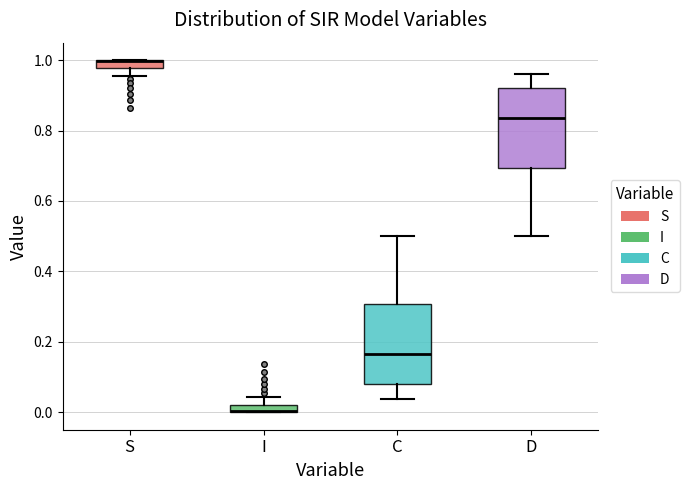

Where is the upper edge of the box for S on the y-axis? The values are not printed on the chart, so give them approximately, as read against the axis.

1.00